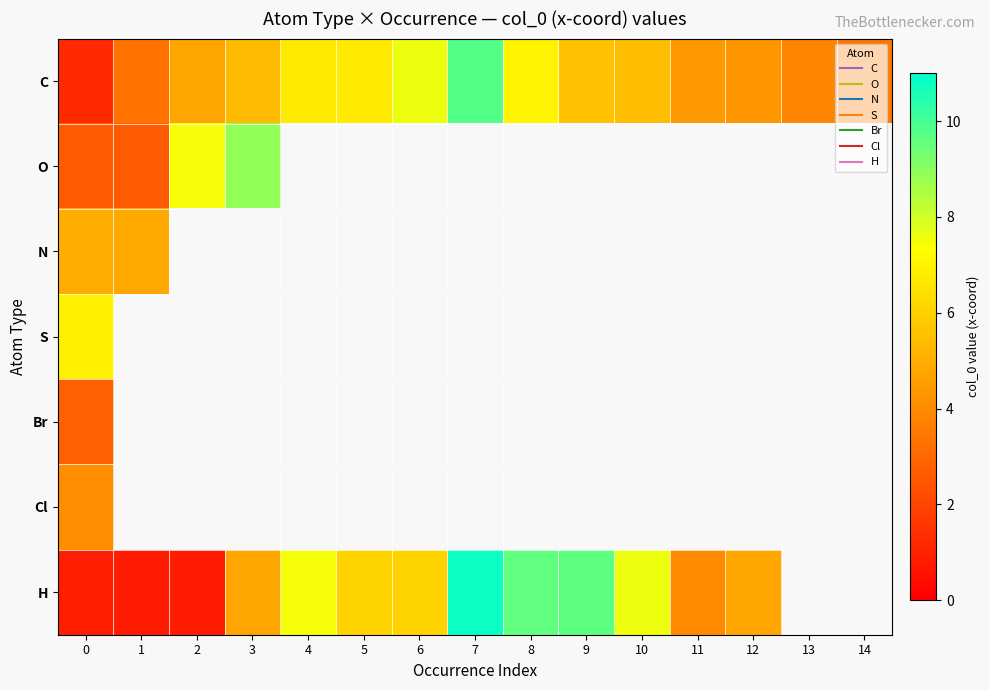

At how many categories does at least one series exceed 9?

3